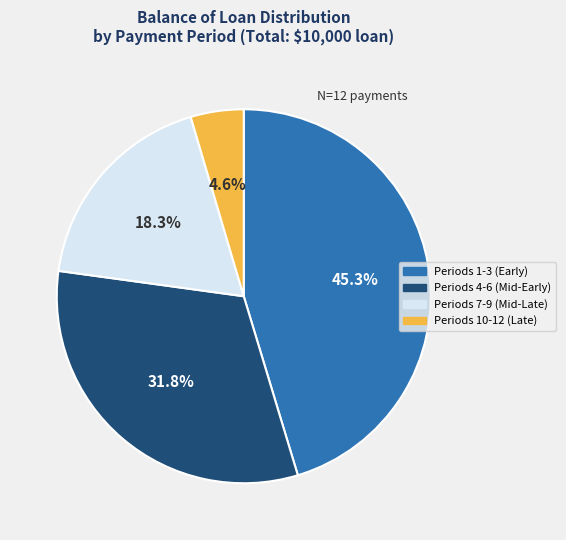

How many slices are in this pie chart?

4